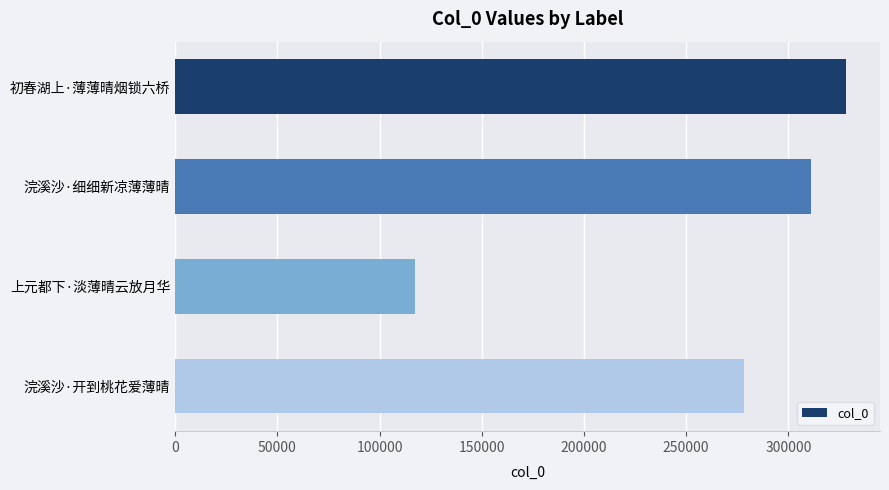

Reading bottom to top, list all the values displayed in this chart.

278159	117106	311243	328436